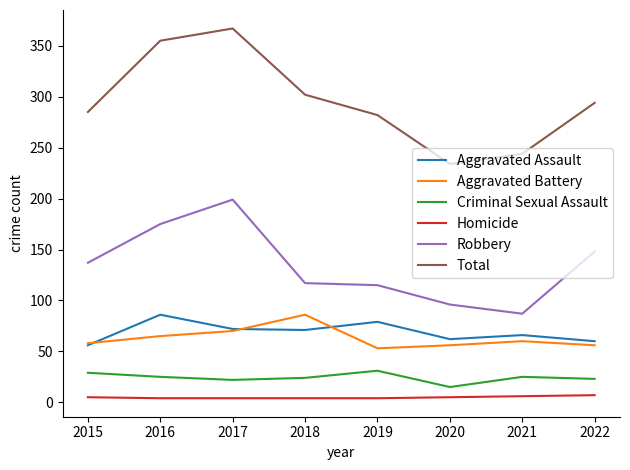

How many interior local valleys does the Aggravated Battery series have?

1